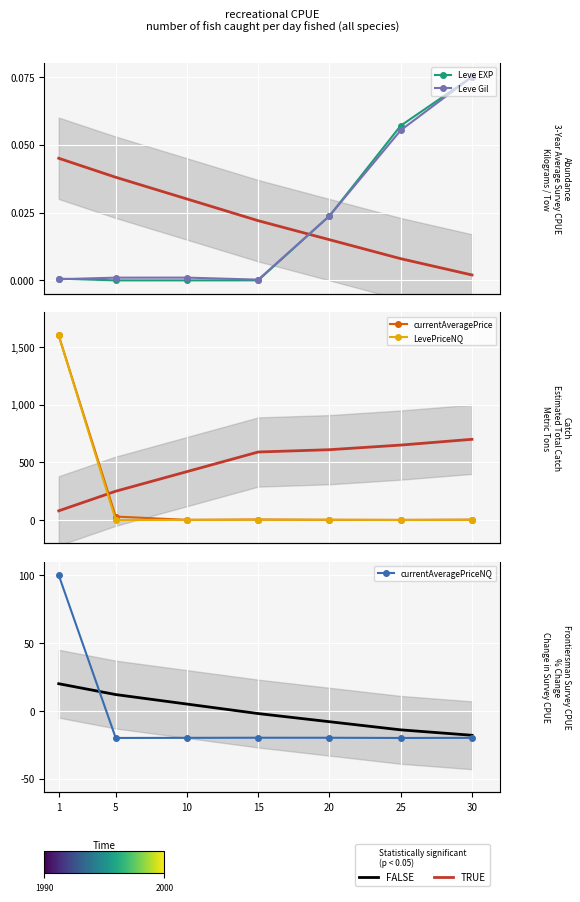

What are all the series names shown in the legend?

Leve EXP, Leve Gil, currentAveragePrice, LevePriceNQ, currentAveragePriceNQ